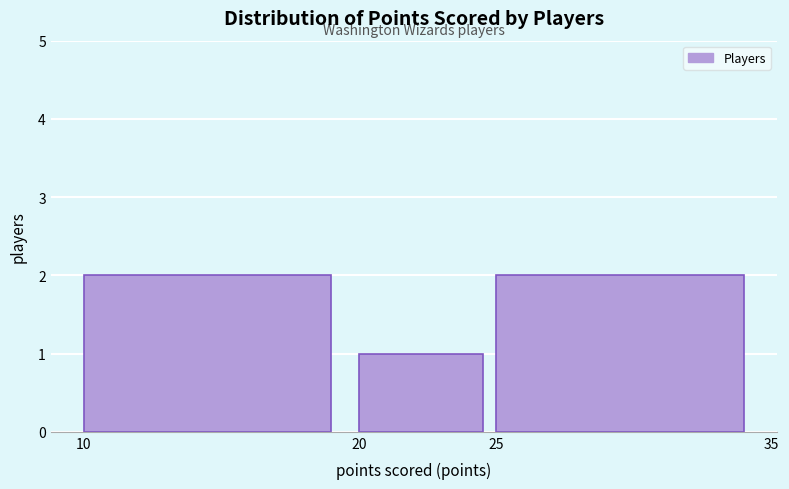

How tall is the bar that spans 20 to 25 on the x-axis? The values are not printed on the chart, so give them approximately, as read against the axis.

1